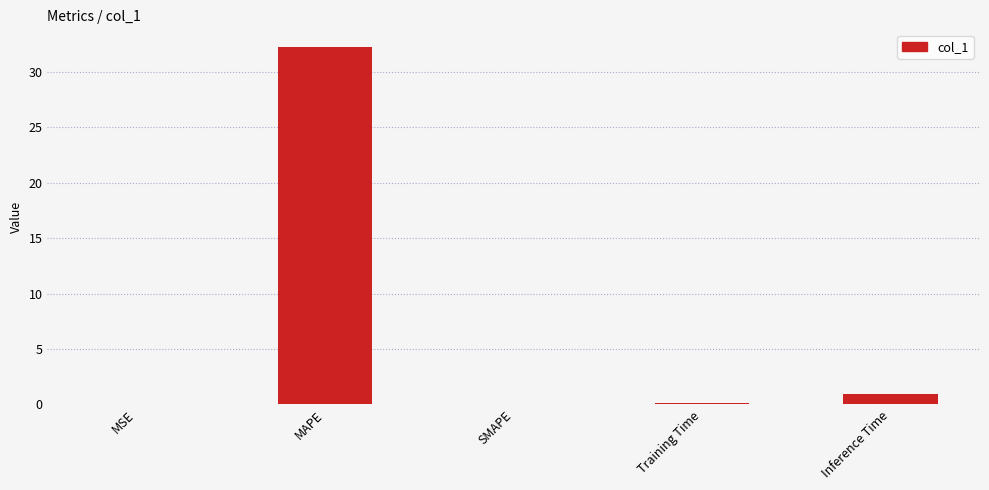

Between MSE and Inference Time, which is larger?

Inference Time